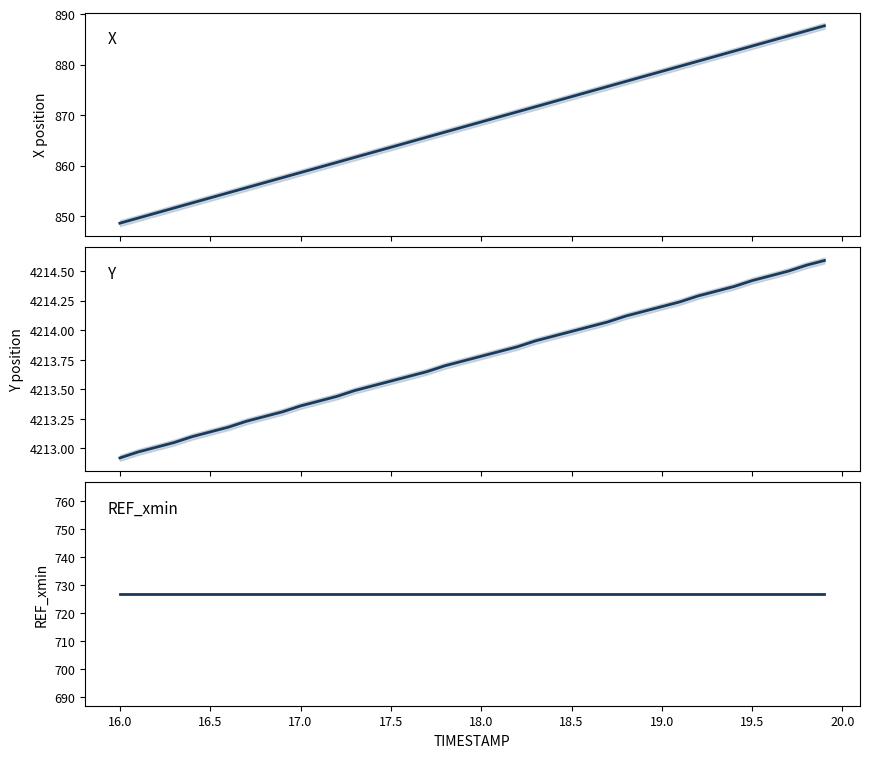

At how many categories does at least one series exceed 2189?

40